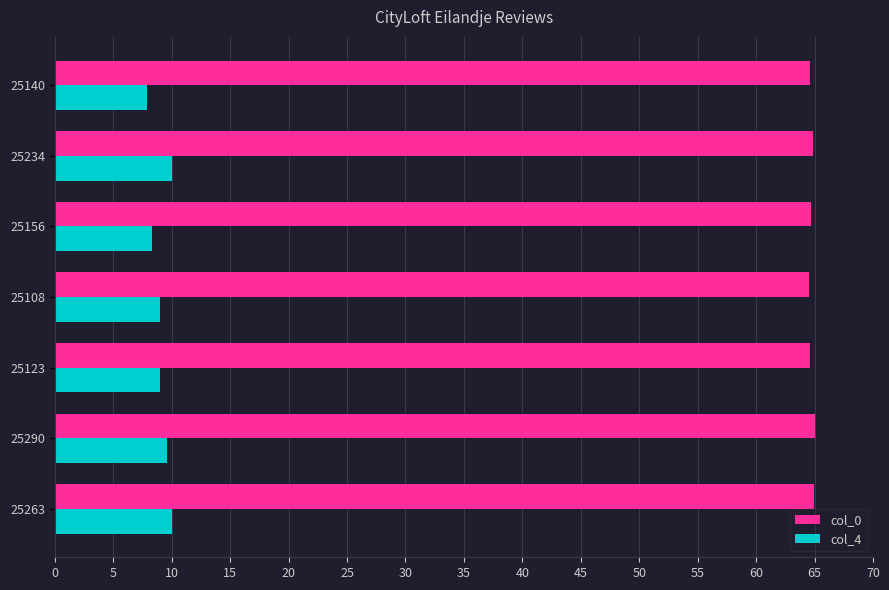

Is it true that col_0 equals 32.8 at 25140?

False